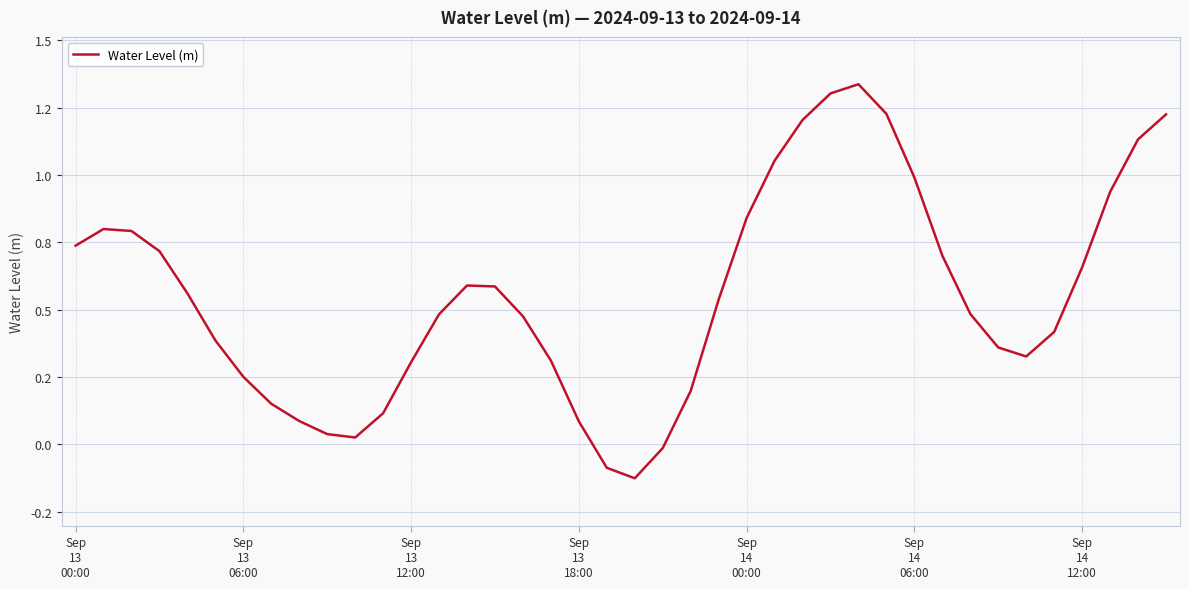

Does the chart have visible grid lines?

Yes